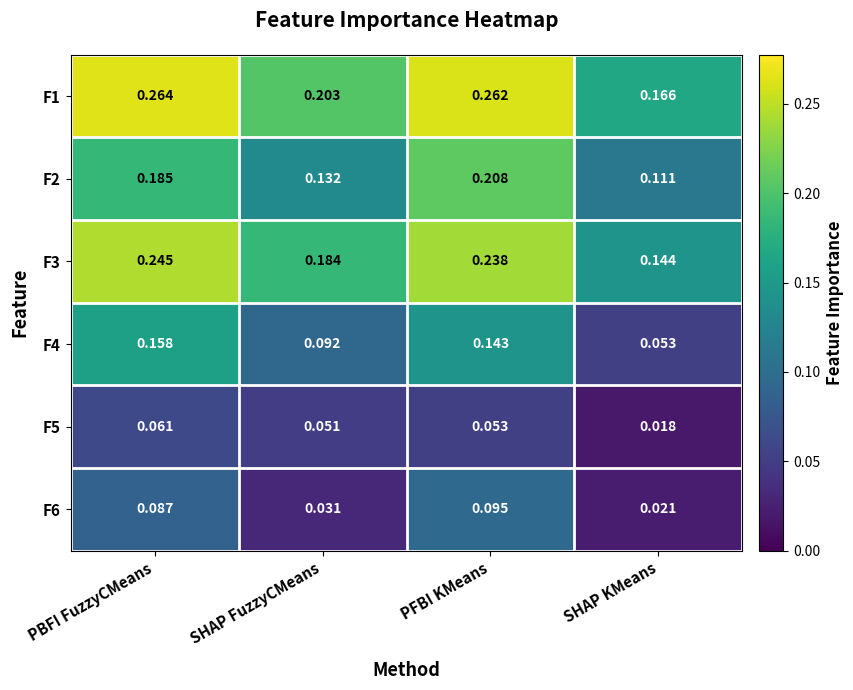

Where is F3 nearest to the value 0?

SHAP KMeans